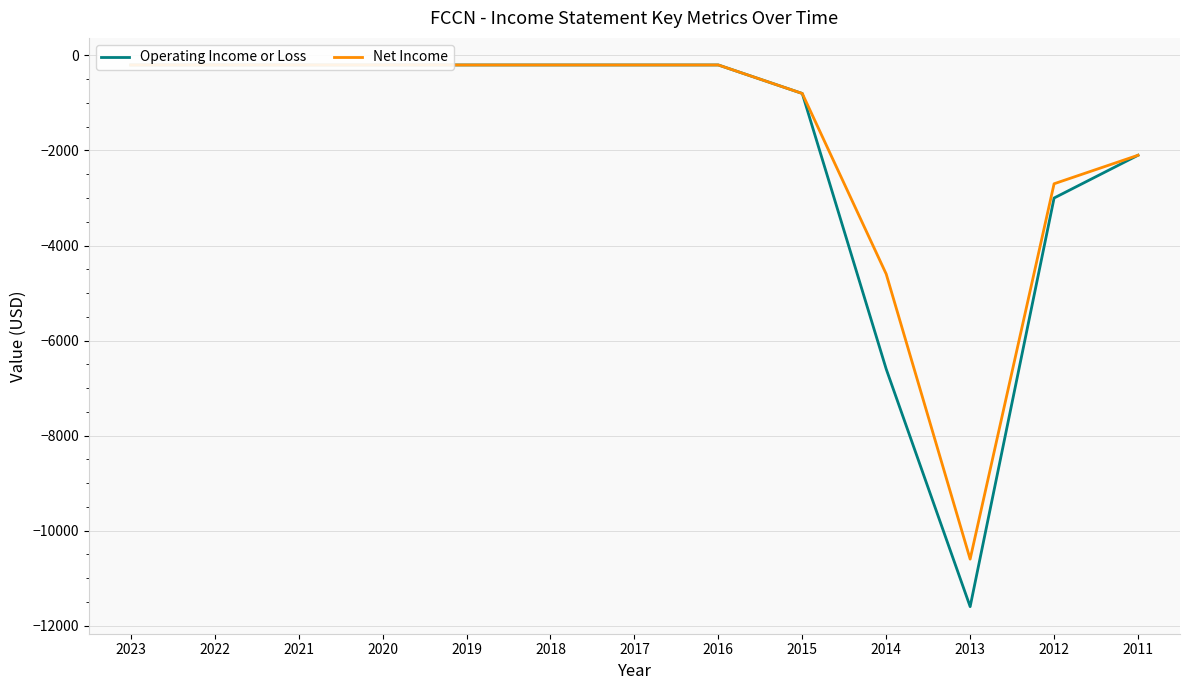

True or false: Operating Income or Loss and Net Income cross at least once.

False